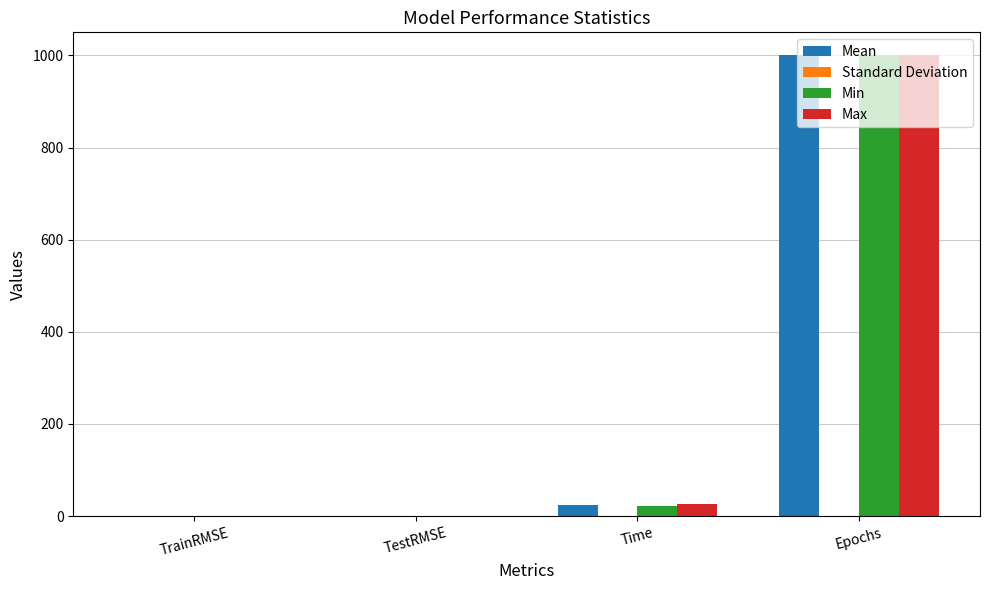

What is the maximum value shown in the chart?

1000.0